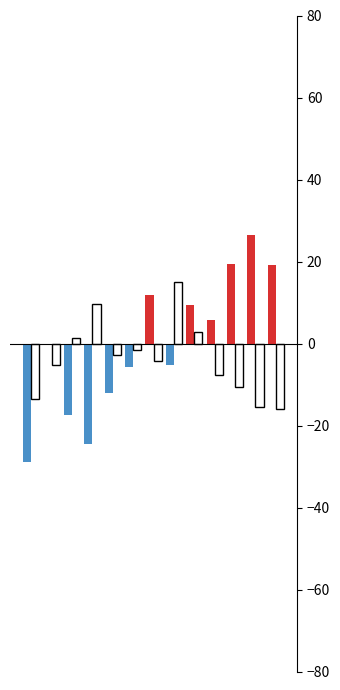

How many values in y_outline are above zero?

4